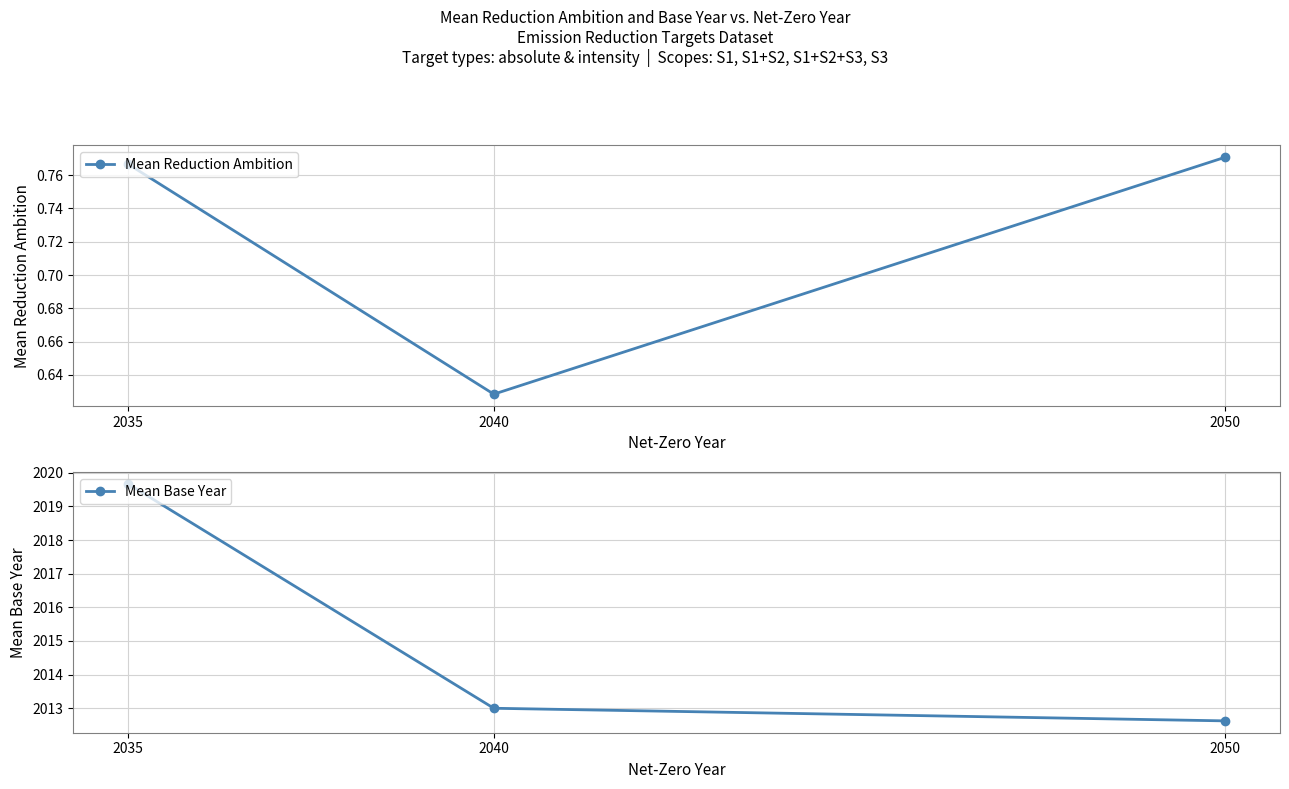

Between 2040 and 2050, which series saw the biggest shift?

Mean Base Year